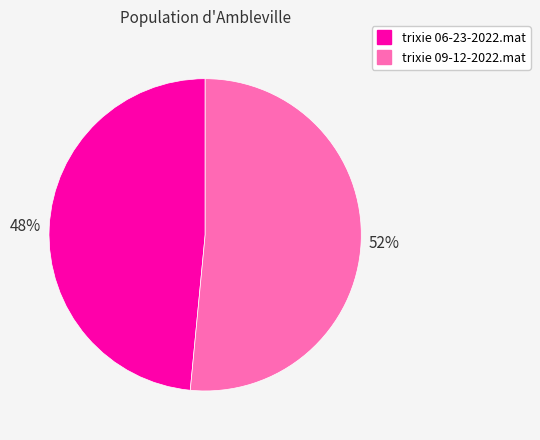

What is the smallest slice in the pie chart?

trixie 06-23-2022.mat